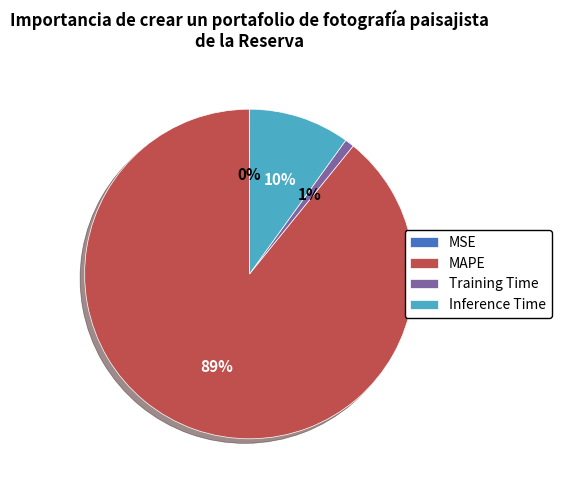

Between Inference Time and MAPE, which is larger?

MAPE